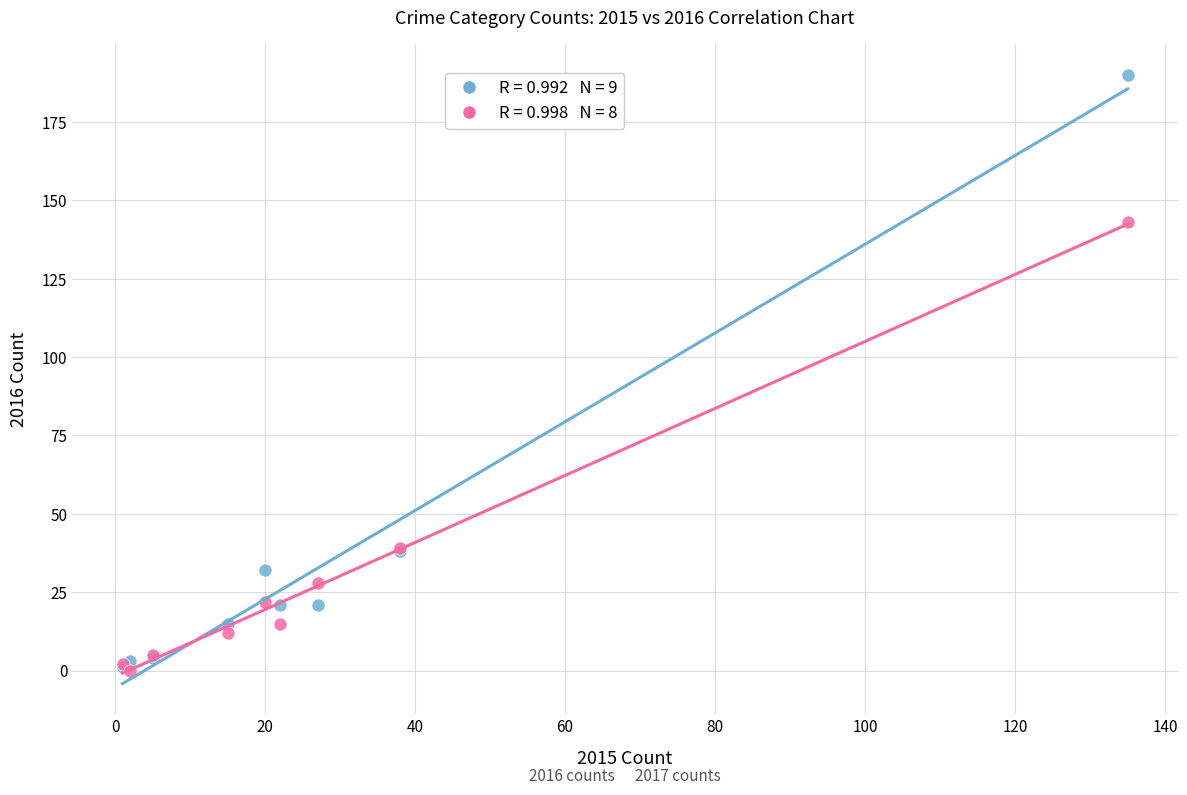

Across all series, what Y value is closest to 95?

143